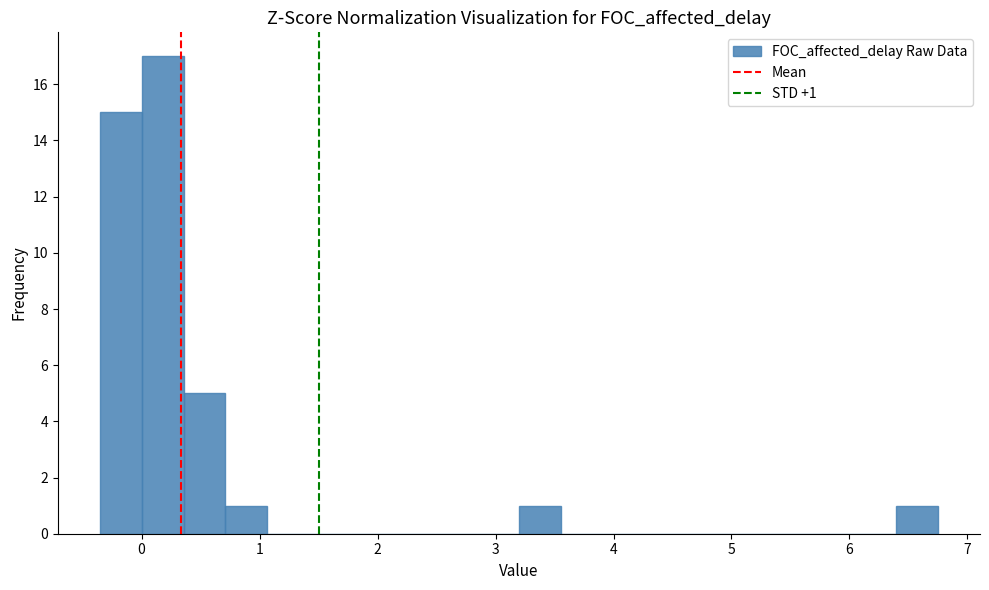

Around what value on the x-axis is the tallest bar? Give the approximate position of its centre, as read against the axis.

0.2